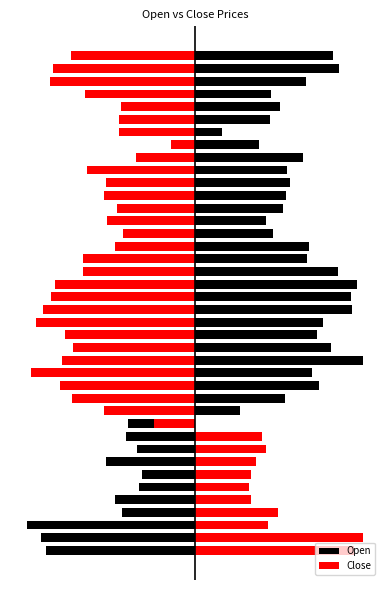

The Close series shows -6.7 at 29. True or false?

False